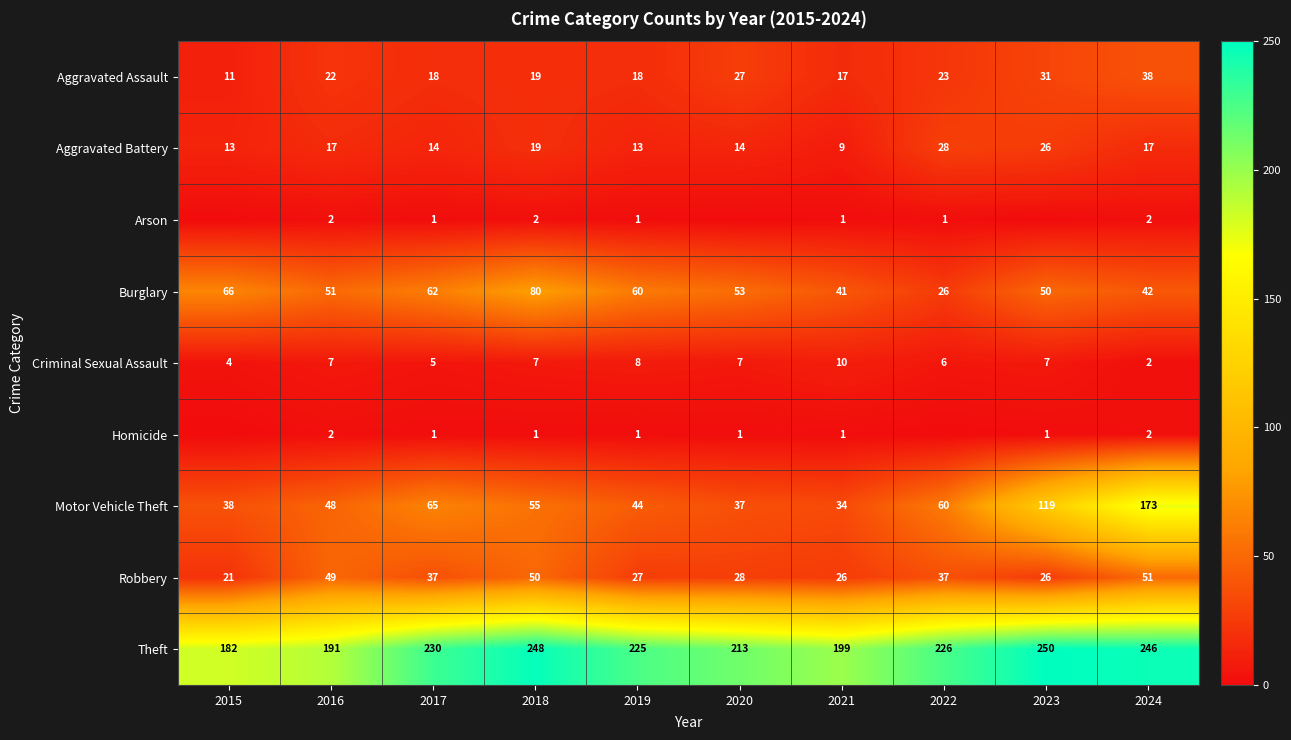

What is the difference between the highest and lowest values at 2024?

244